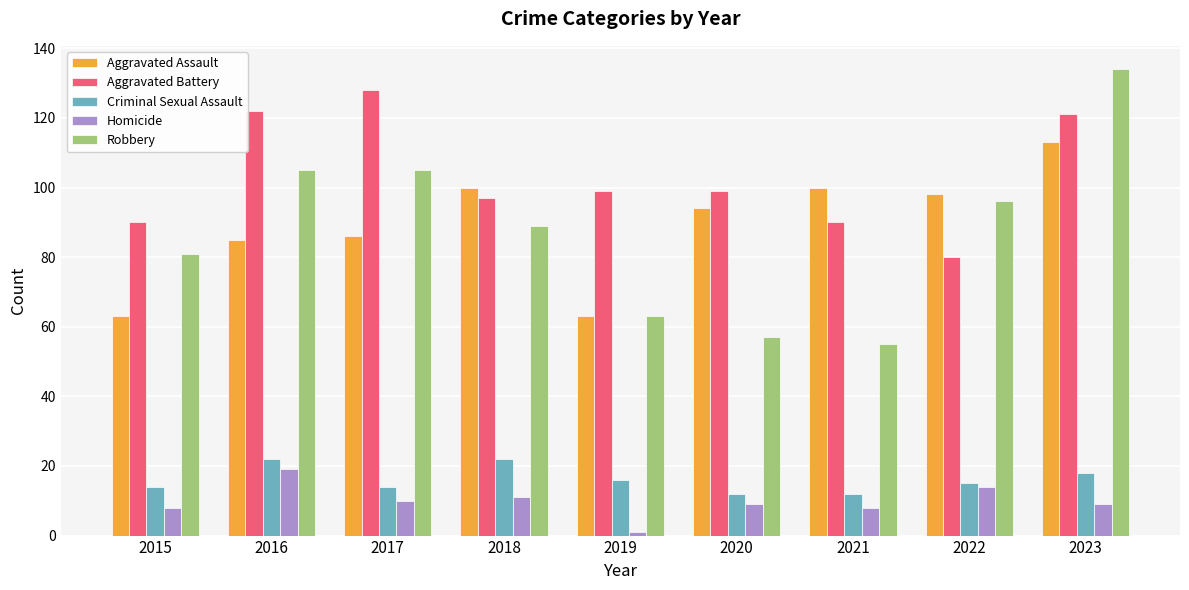

What is the smallest value displayed?

1